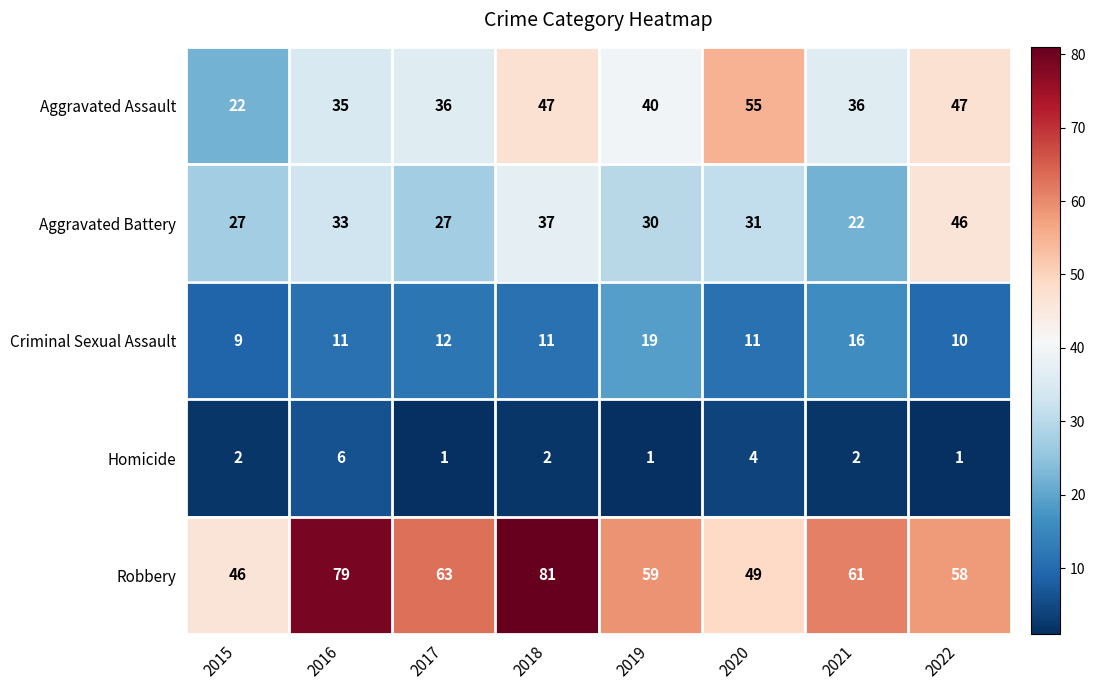

What is the greatest value displayed?

81